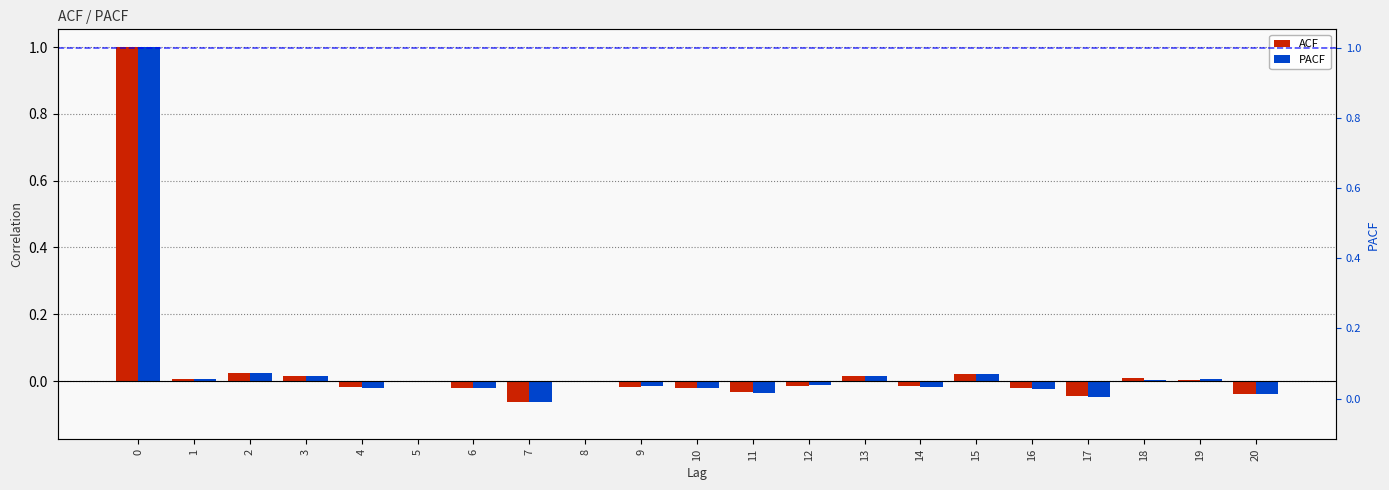

How many values in ACF are below zero?

12